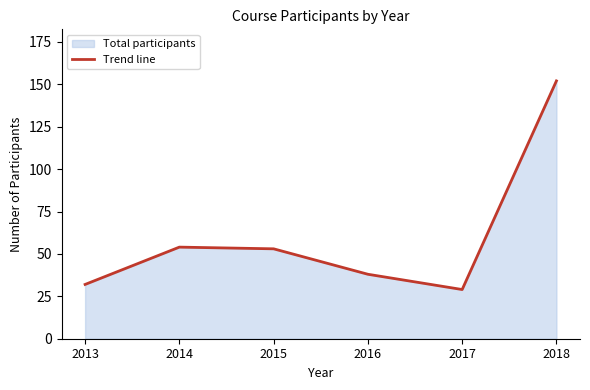

Read the value at 2013, to the nearest 50.

50